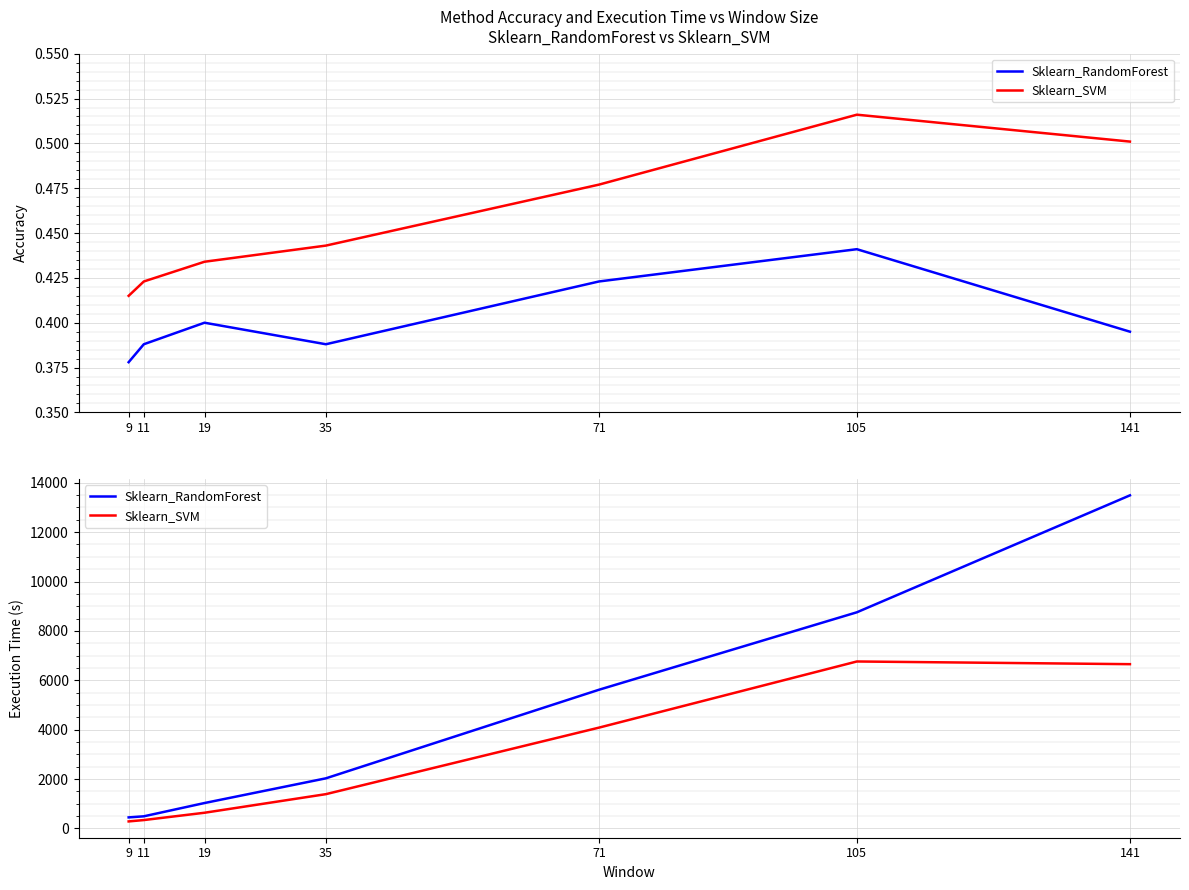

At which label does Sklearn_RandomForest reach its minimum?

9